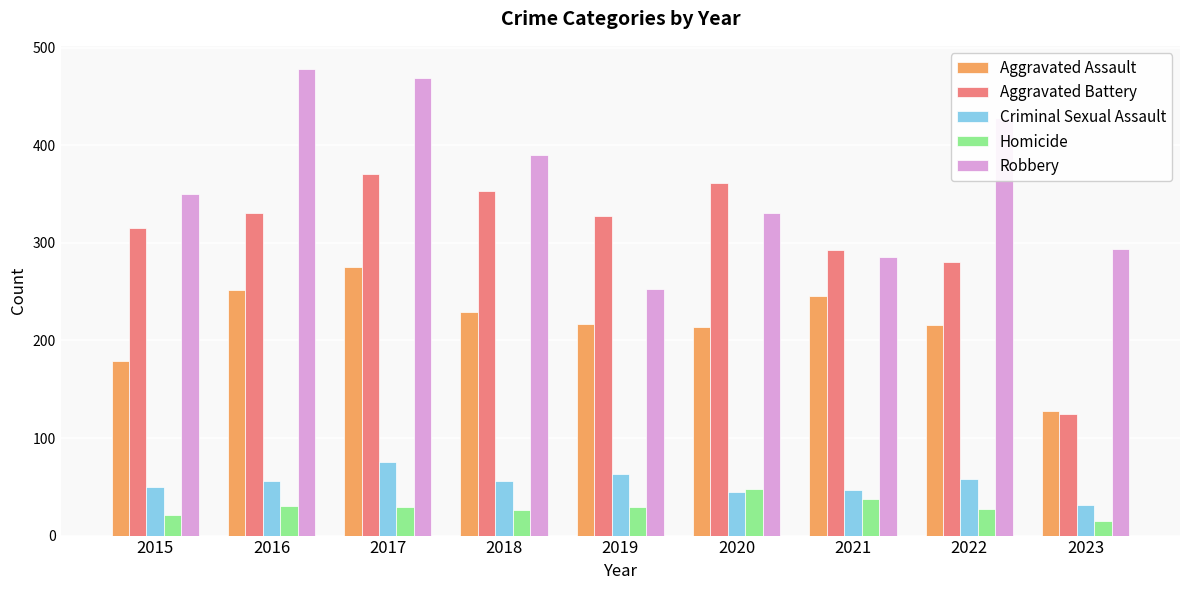

Which category has the lowest value across all series?

2023